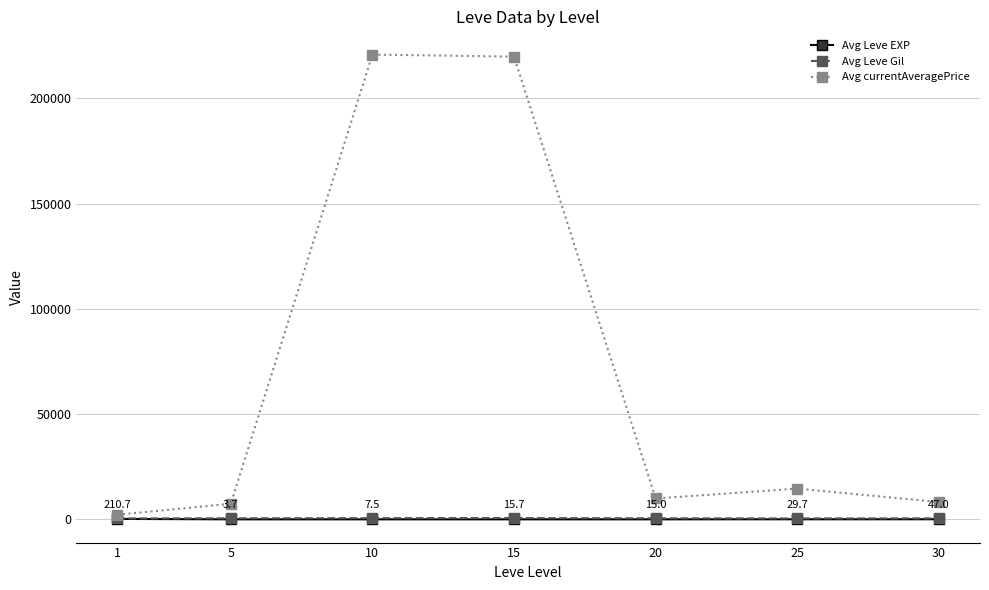

Which series has the largest total across all categories?

Avg currentAveragePrice